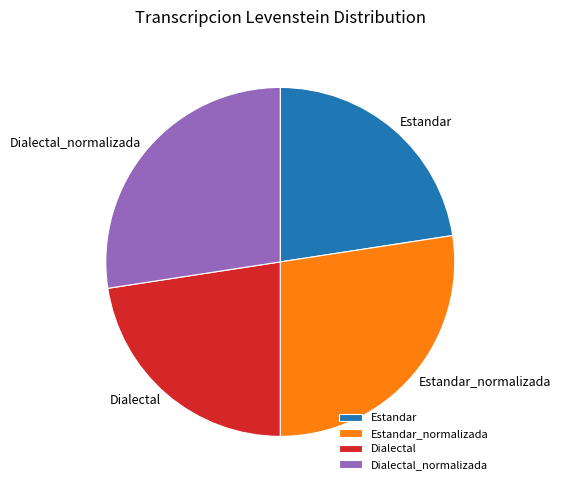

How many segments does this pie chart have?

4